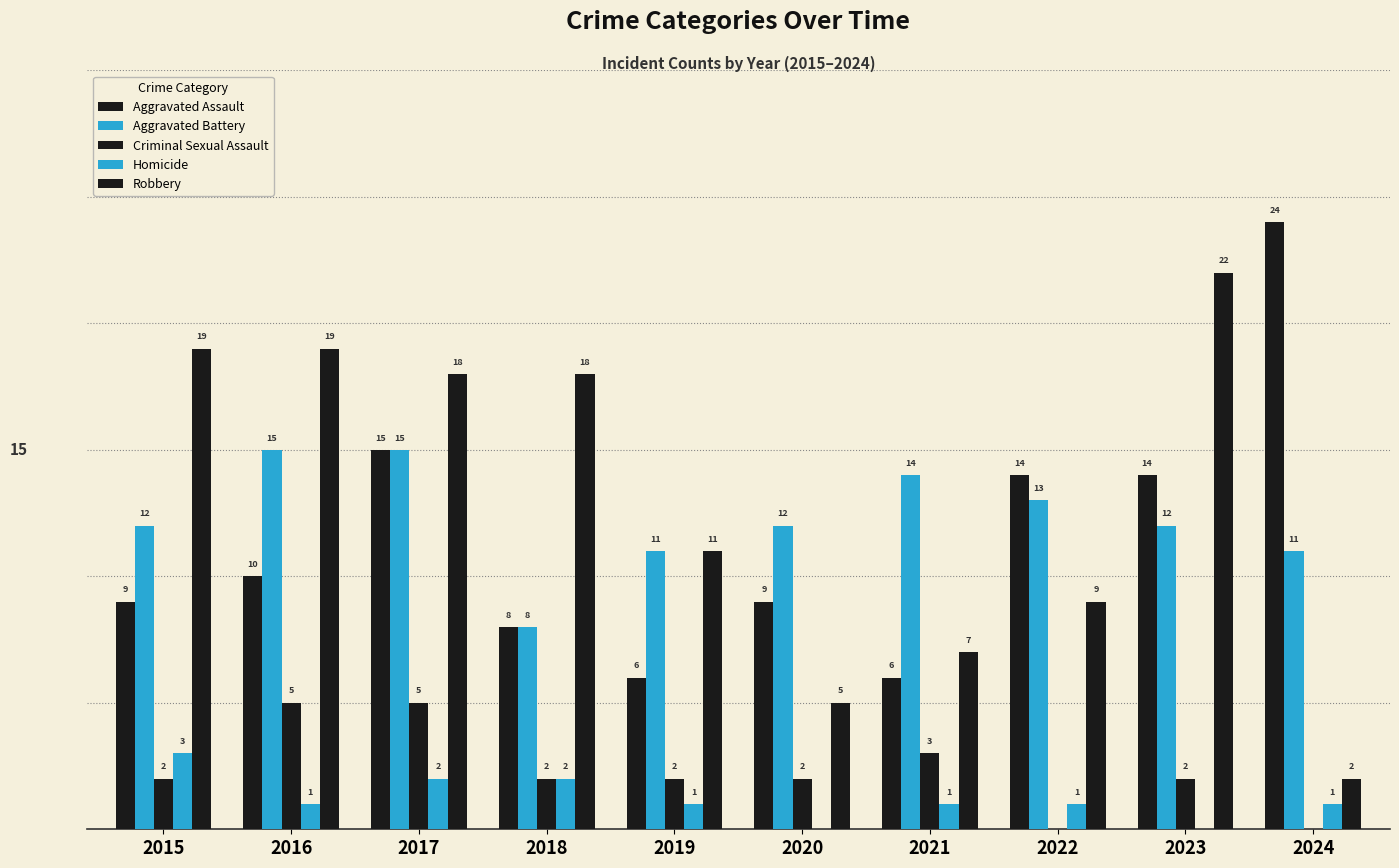

Is the value of Aggravated Assault at 2018 greater than the value of Criminal Sexual Assault at 2016?

Yes